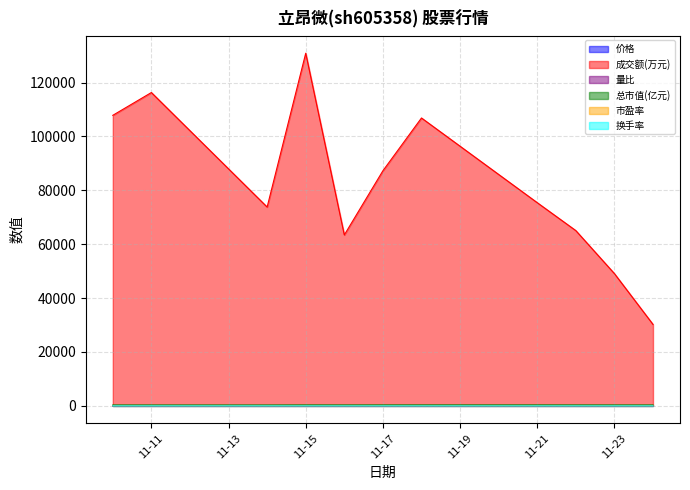

True or false: 成交额(万元) and 换手率 intersect in this chart.

False